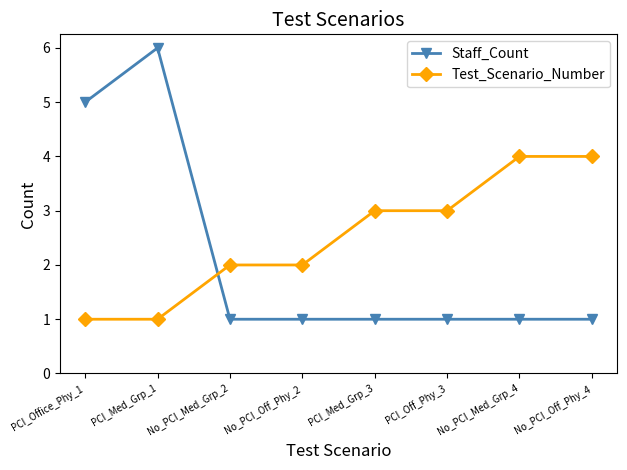

What are all the series names shown in the legend?

Staff_Count, Test_Scenario_Number